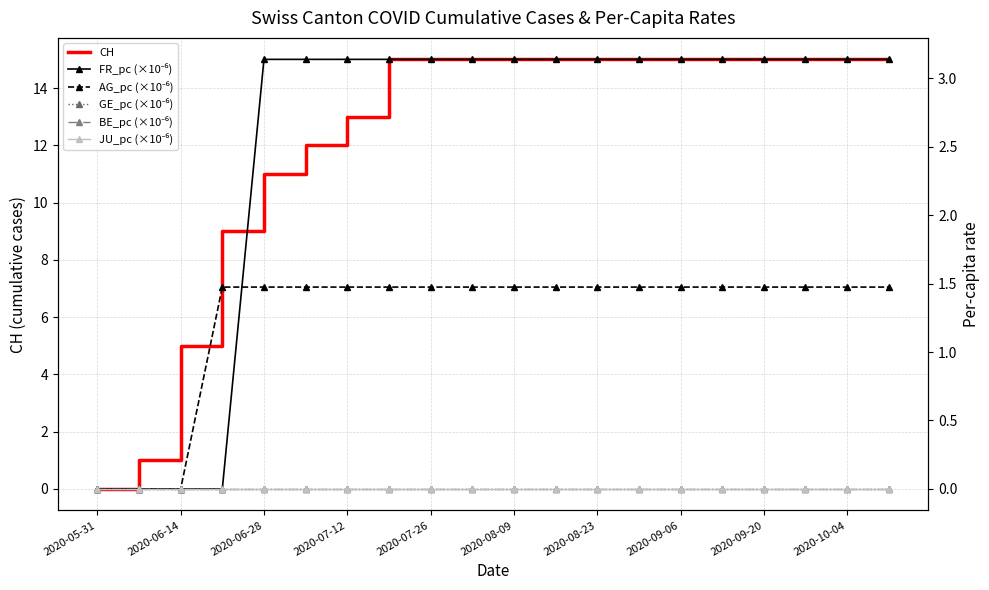

What is the maximum value for CH?

15